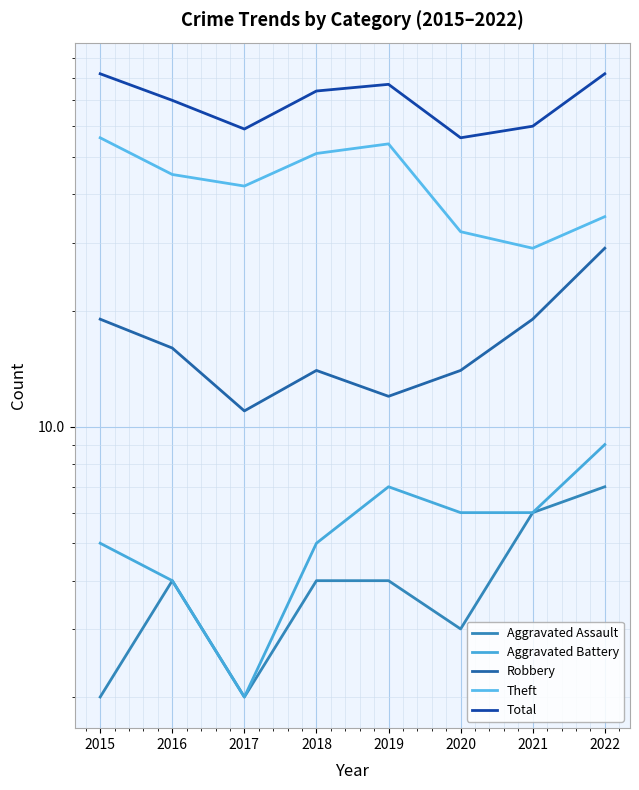

At which category is the sum across all series the highest?

2015